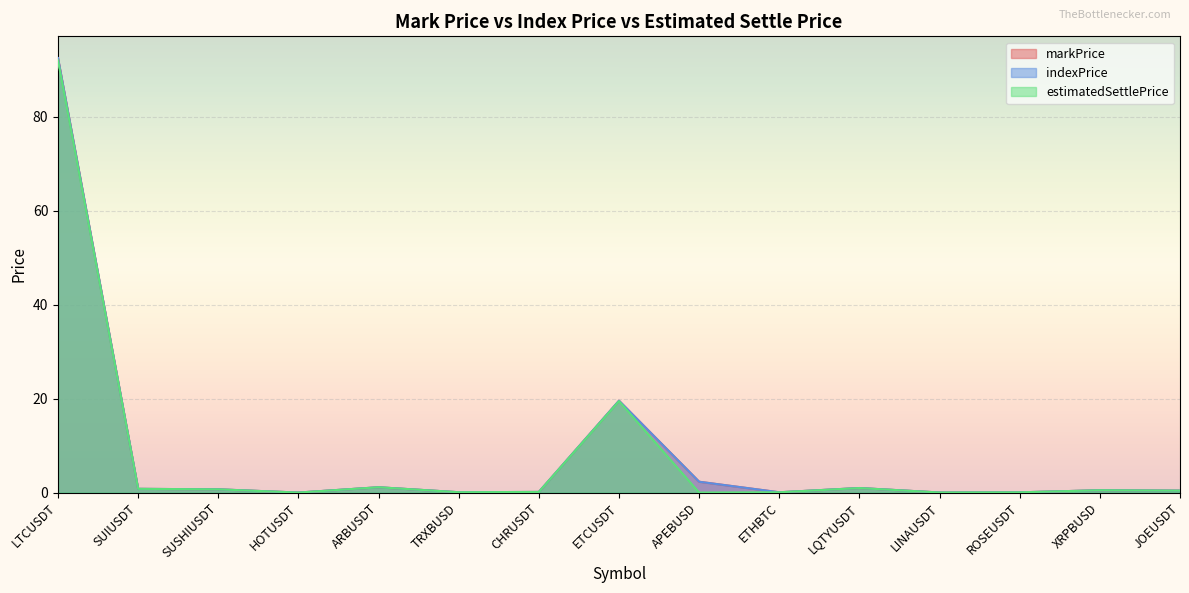

Rank the series by their maximum value, from highest to lowest.

indexPrice, markPrice, estimatedSettlePrice